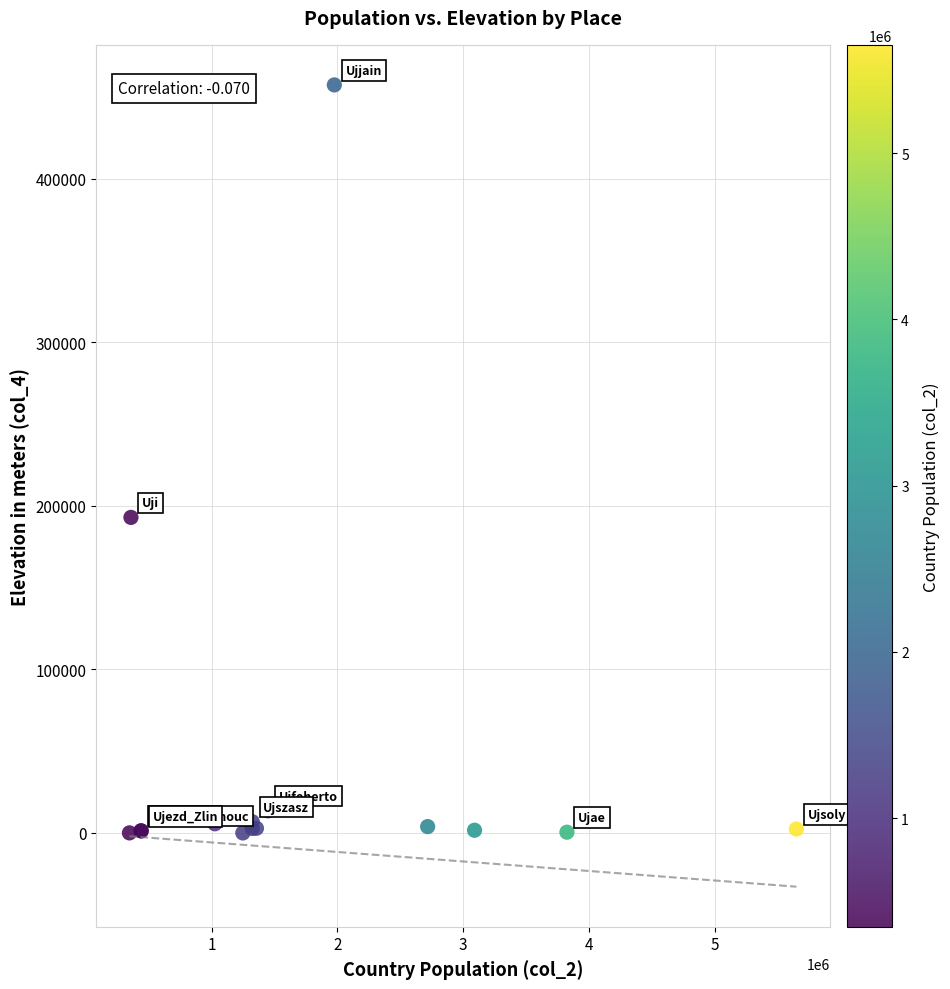

What Y value in the scatter plot is closest to 228673?

192925